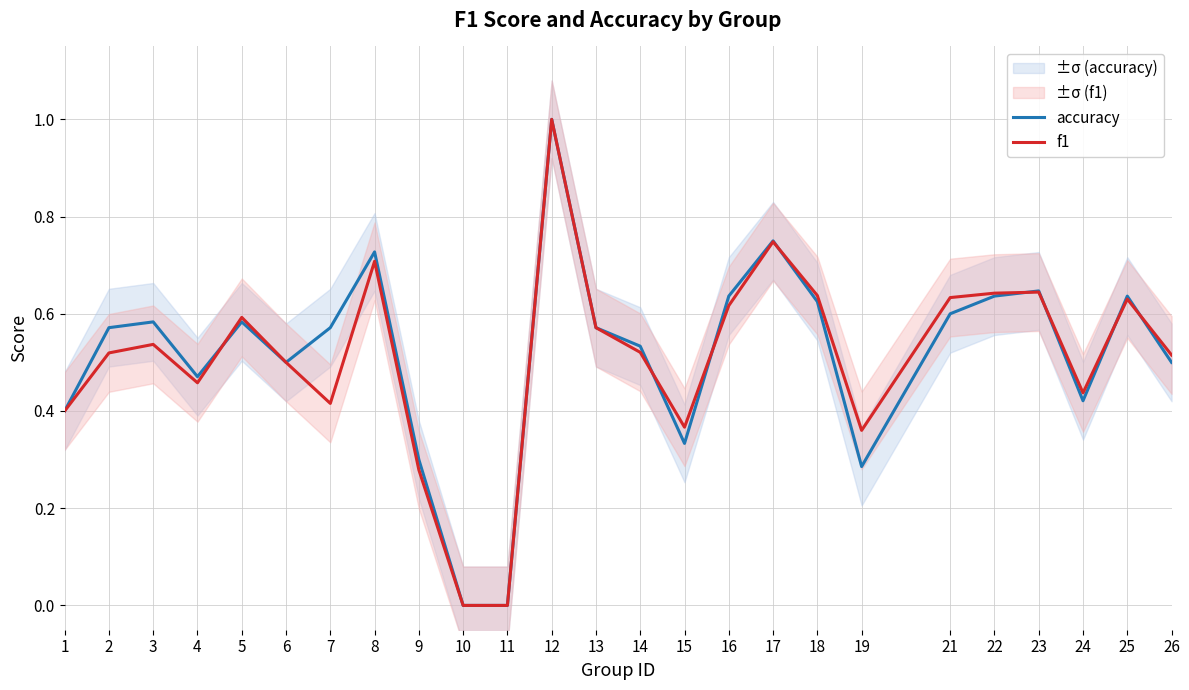

Reading left to right, extract all data points from this chart.

accuracy: 1=0.4	2=0.6	3=0.6	4=0.5	5=0.6	6=0.5	7=0.6	8=0.7	9=0.3	10=0.0	11=0.0	12=1.0	13=0.6	14=0.5	15=0.3	16=0.6	17=0.8	18=0.6	19=0.3	21=0.6	22=0.6	23=0.6	24=0.4	25=0.6	26=0.5
f1: 1=0.4	2=0.5	3=0.5	4=0.5	5=0.6	6=0.5	7=0.4	8=0.7	9=0.3	10=0.0	11=0.0	12=1.0	13=0.6	14=0.5	15=0.4	16=0.6	17=0.7	18=0.6	19=0.4	21=0.6	22=0.6	23=0.6	24=0.4	25=0.6	26=0.5